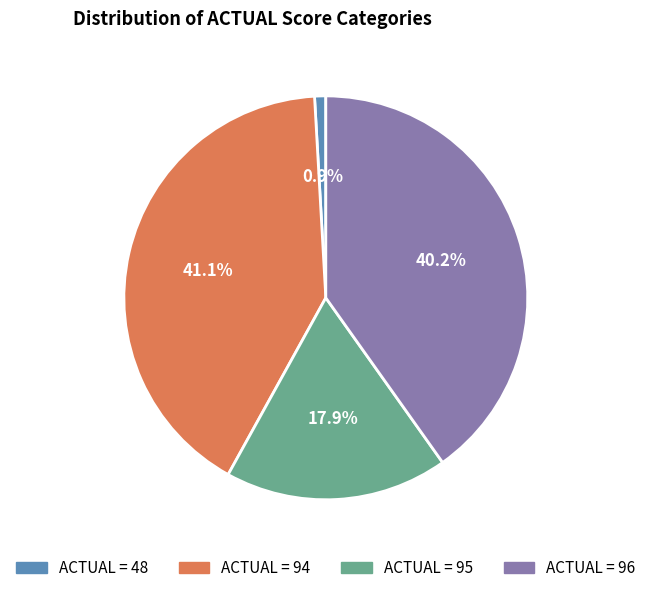

Is there a majority slice in this chart?

No